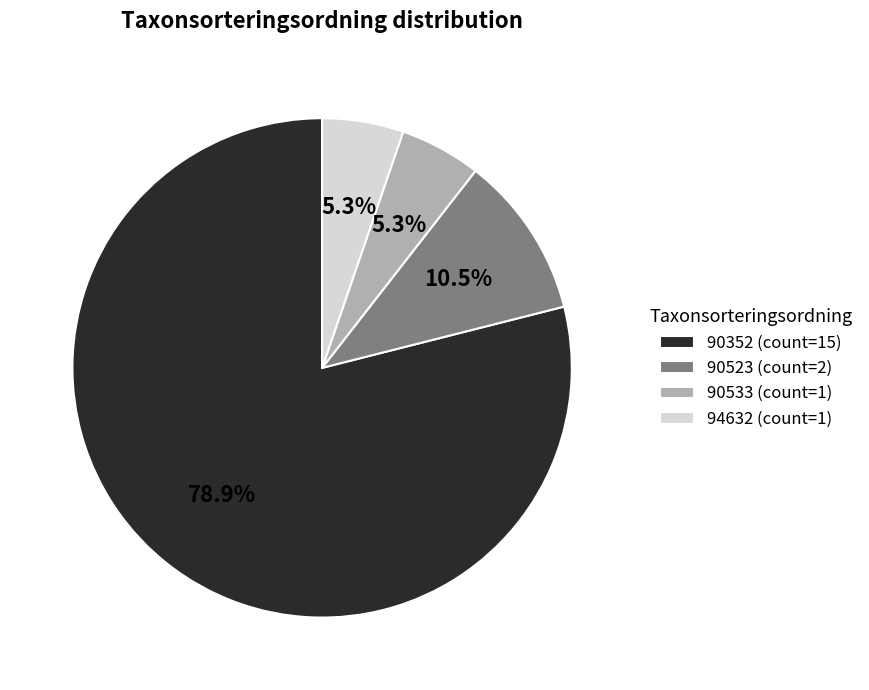

To the nearest percent, what portion does 90352 represent?

79%